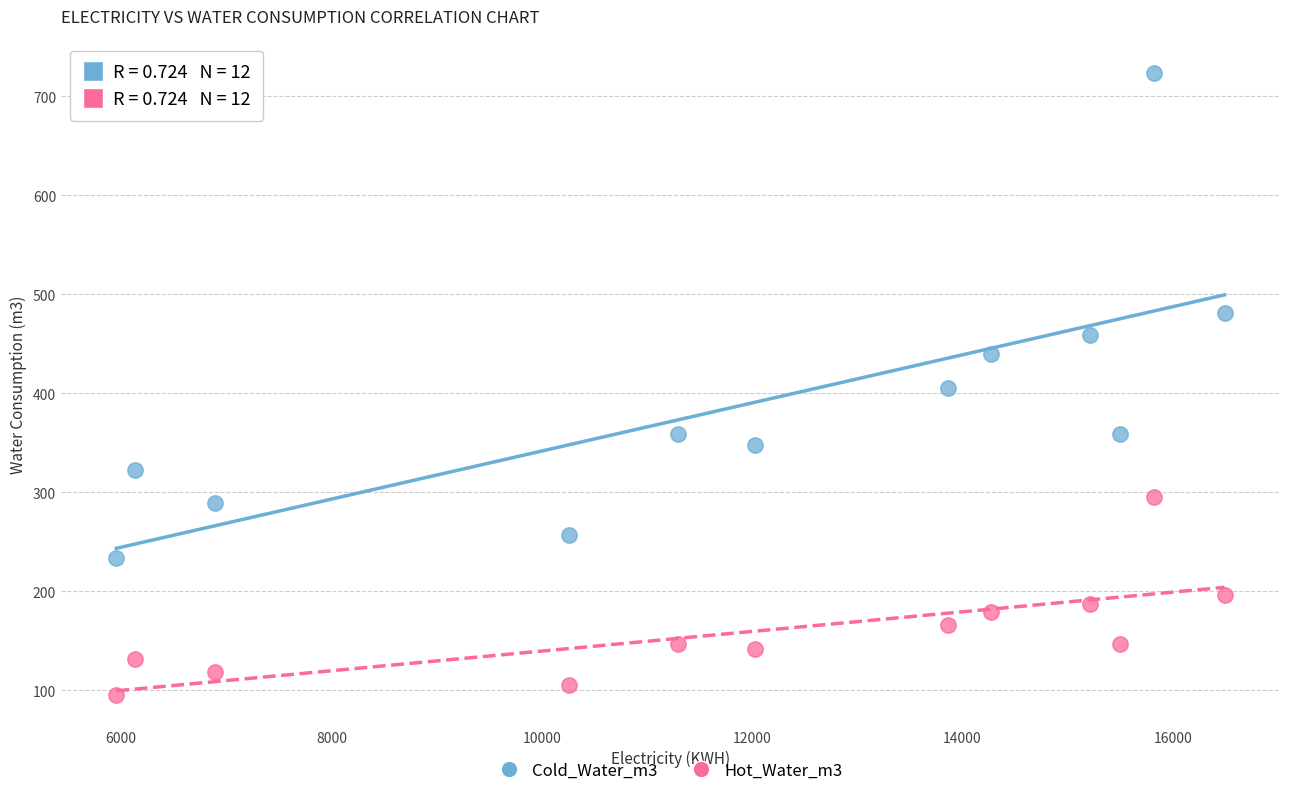

What is the X range (max minus min) for the scatter plot?

10539.0